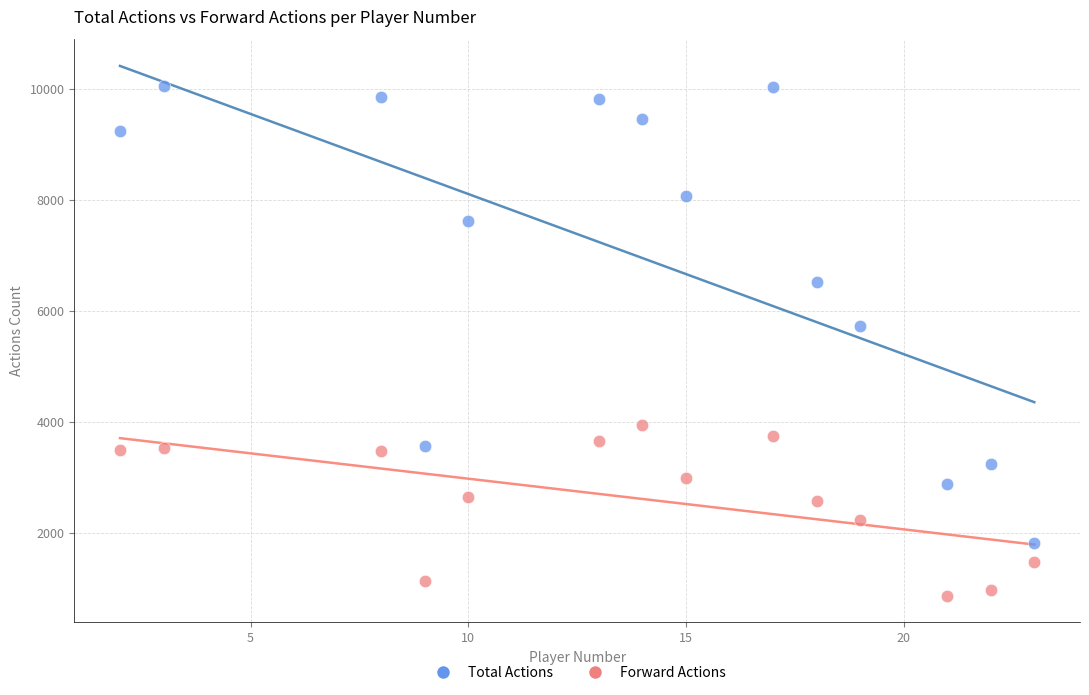

Which series contains the lowest Y value?

Forward Actions